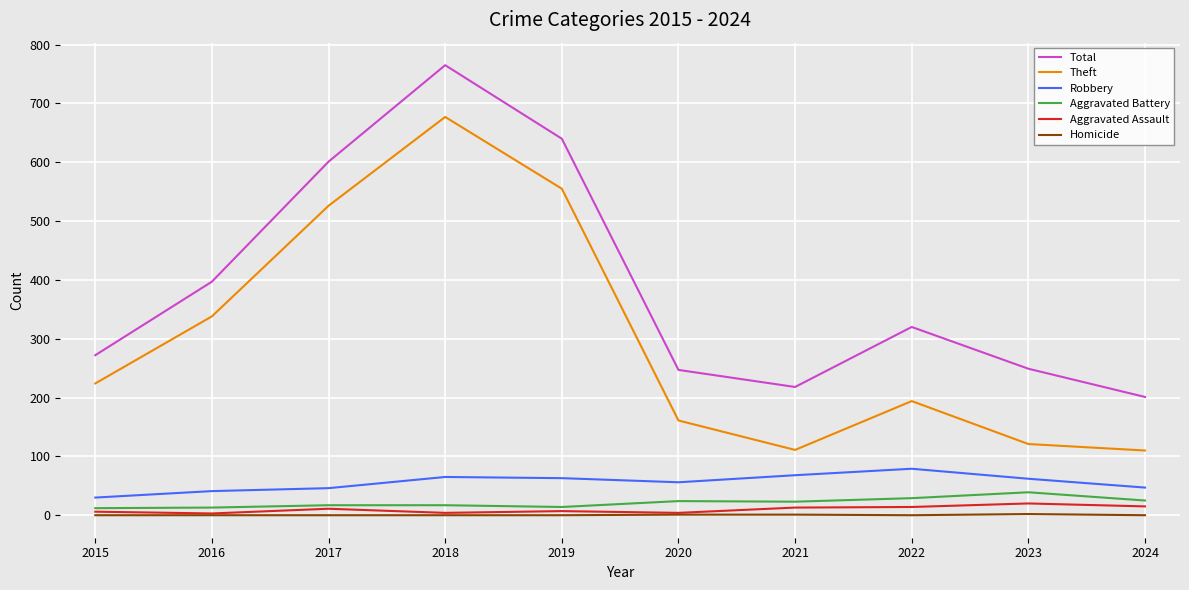

What are all the series names shown in the legend?

Total, Theft, Robbery, Aggravated Battery, Aggravated Assault, Homicide